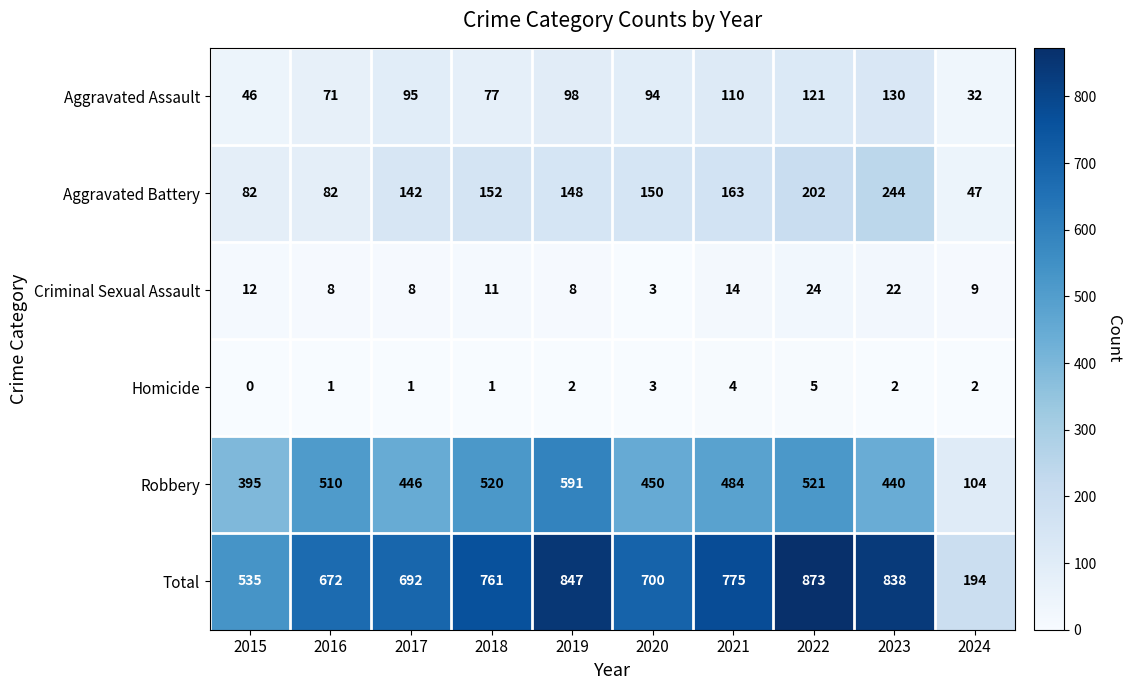

The Robbery series shows 521 at 2022. True or false?

True